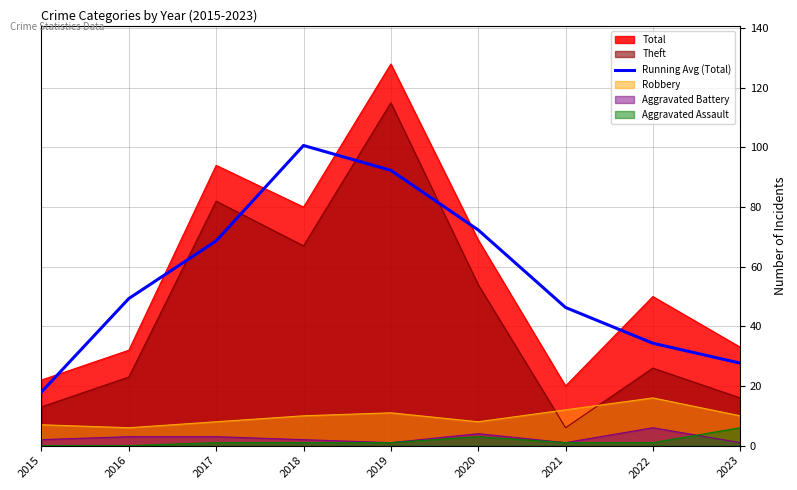

What is the highest value of the Total series?

128.0